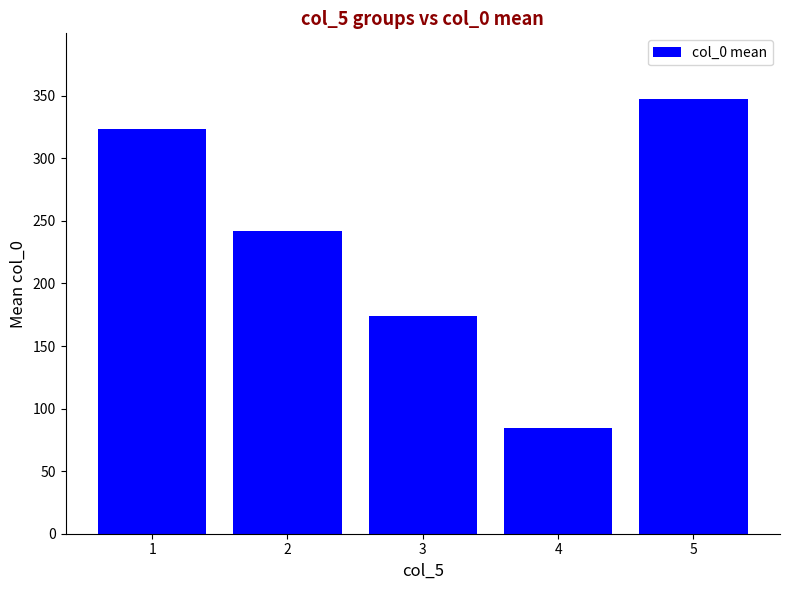

Reading left to right, transcribe all the data shown in this chart.

1=323.6	2=241.8	3=174.3	4=84.7	5=347.8